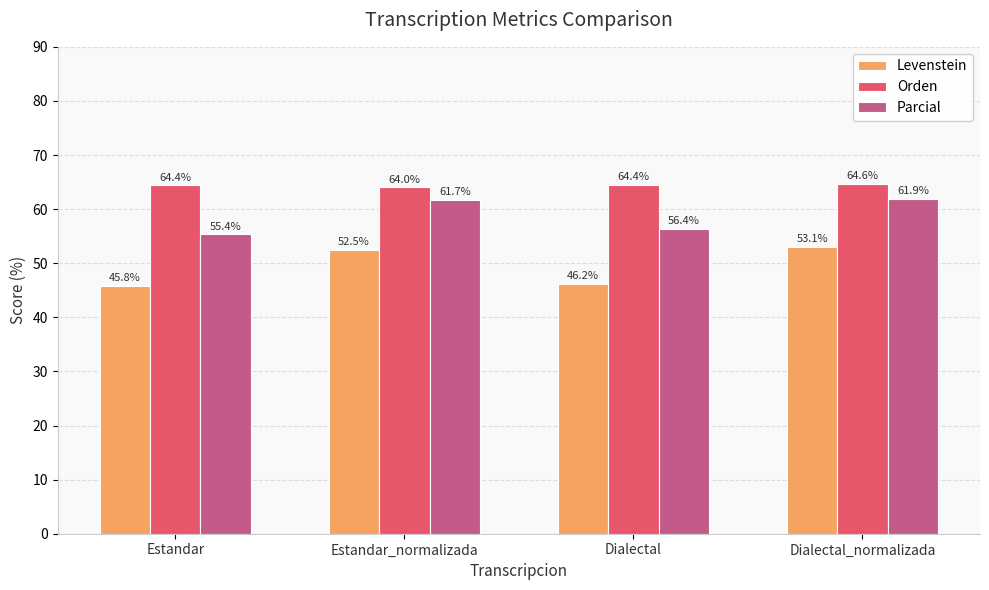

What is the value of the Parcial bar at the 4th from the left?

61.9